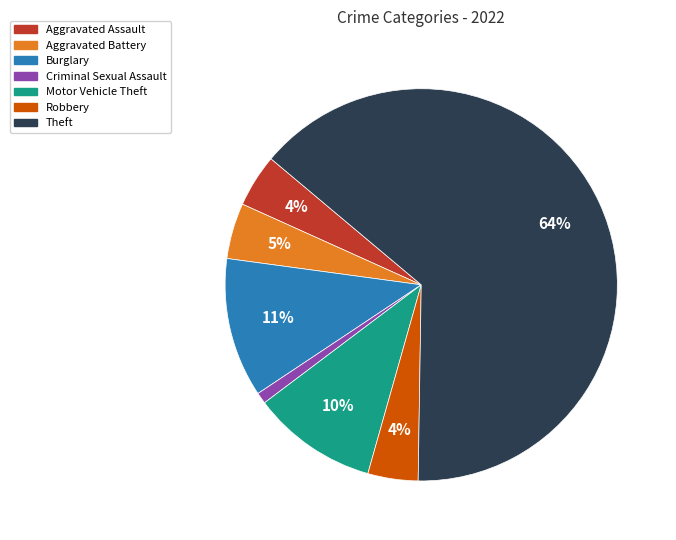

Which slice is the smallest?

Criminal Sexual Assault